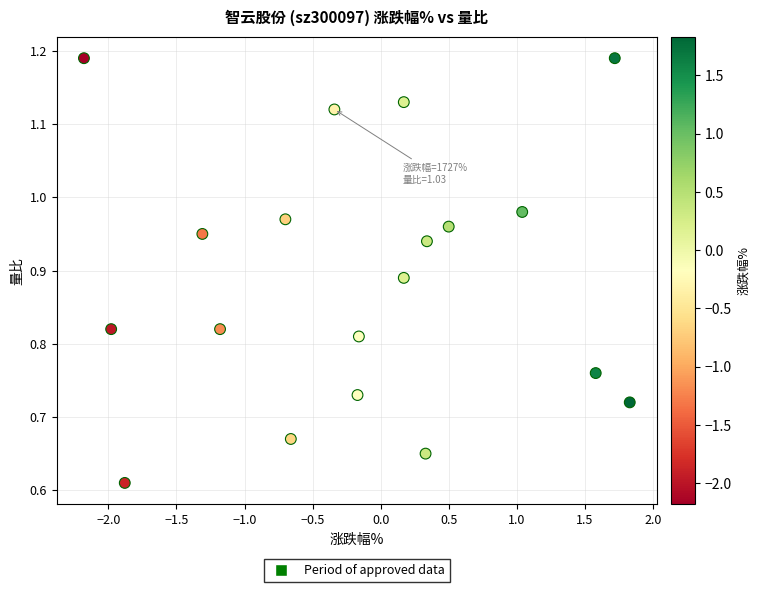

What is the range of X values (max minus min)?

4.0